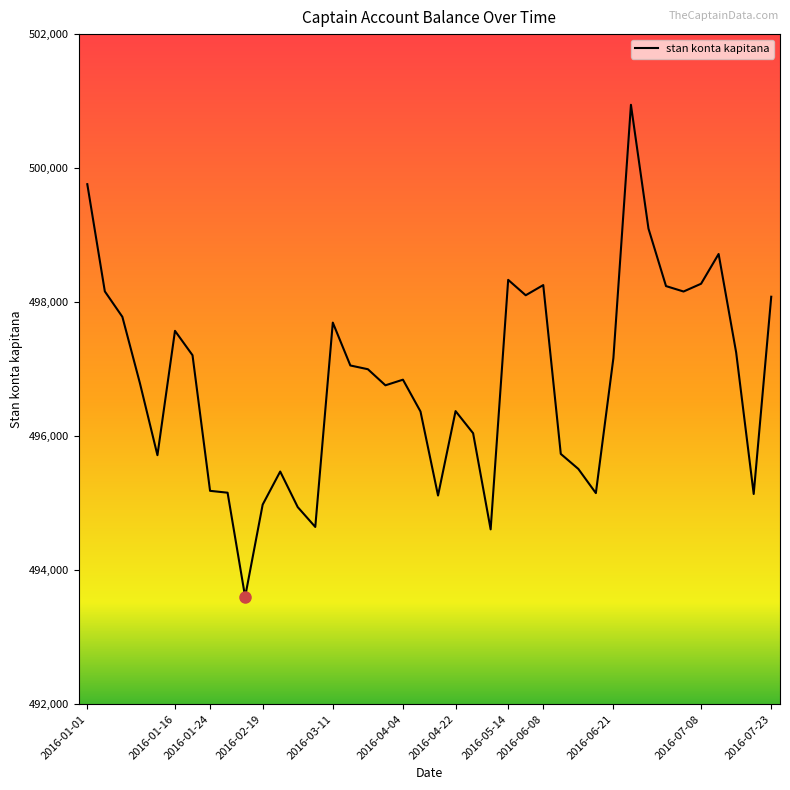

What is the difference between the maximum and minimum values?

7344